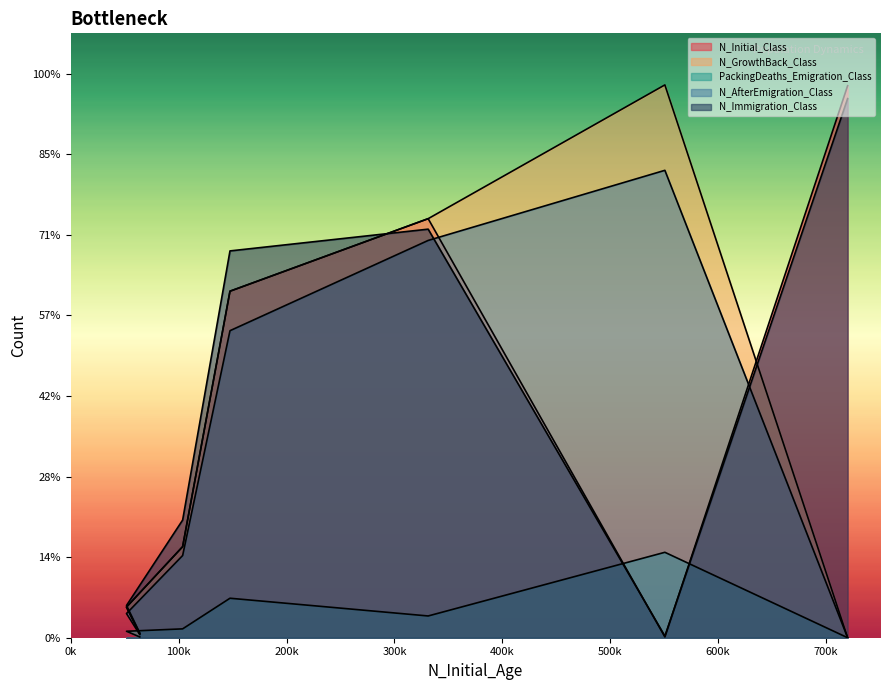

How many positive values does the PackingDeaths_Emigration_Class series have?

6